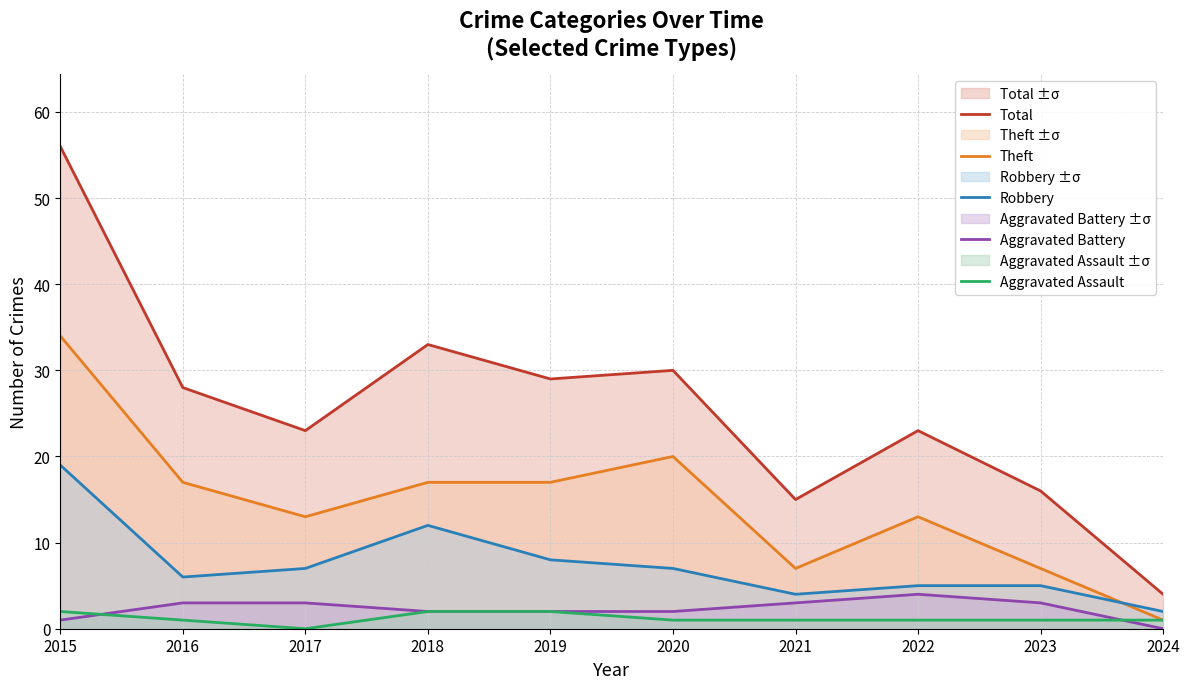

How many data points does each series have?

10